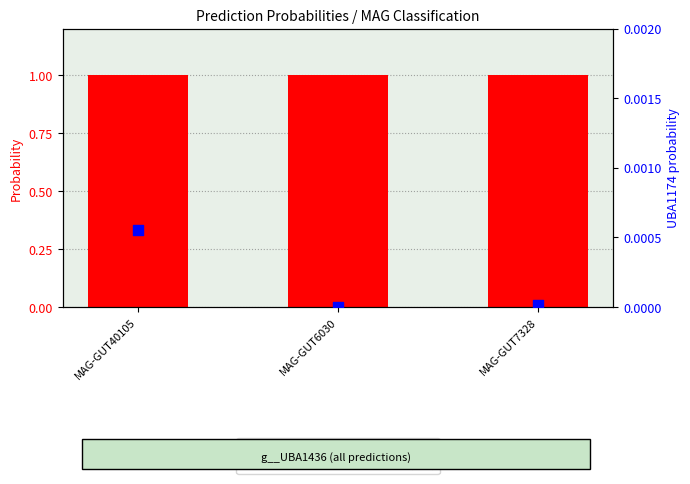

At how many categories does at least one series exceed 0?

3